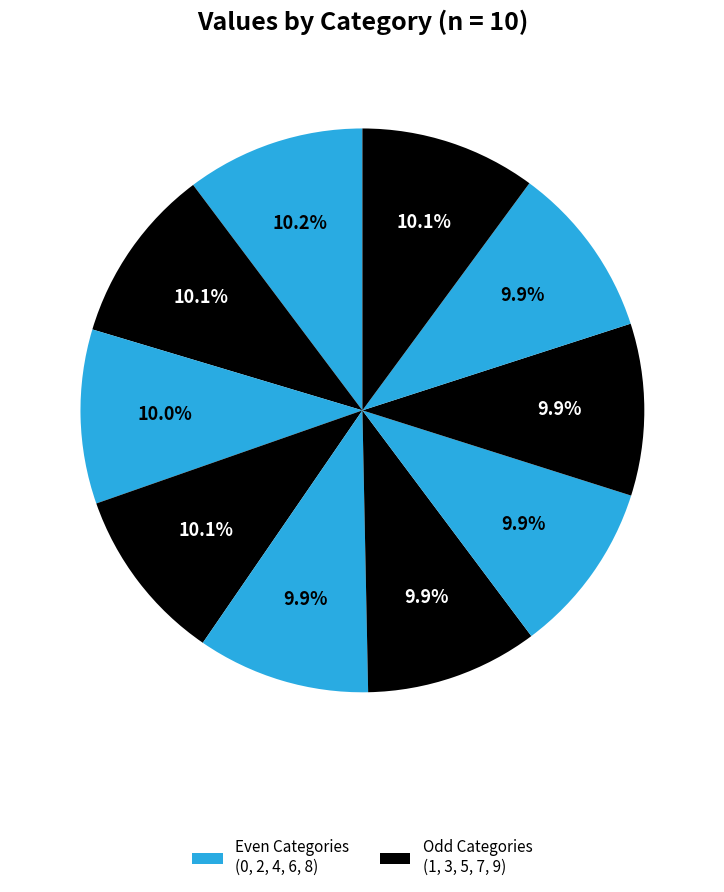

Does any single category account for the majority?

No